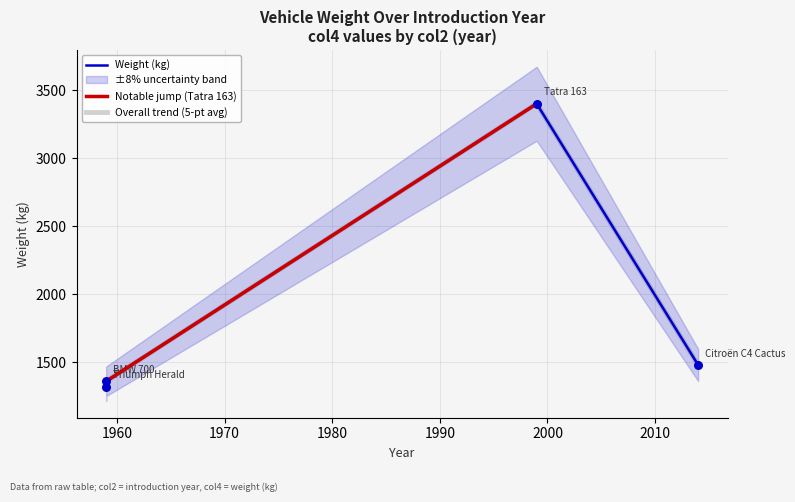

What is the change in value from 1959-01-01 to 2014-01-01?

+120